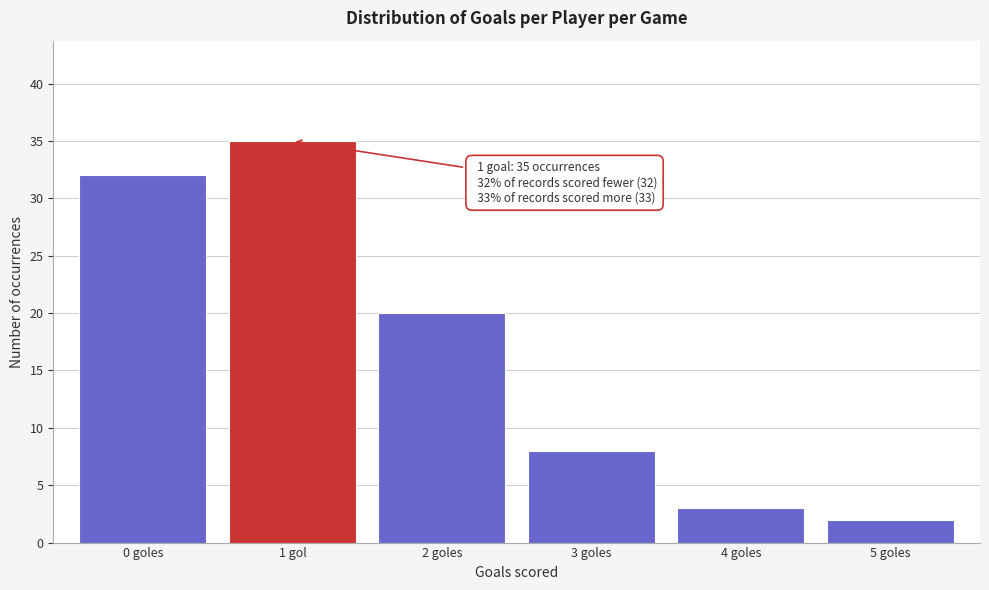

Reading left to right, transcribe all the data shown in this chart.

32	35	20	8	3	2